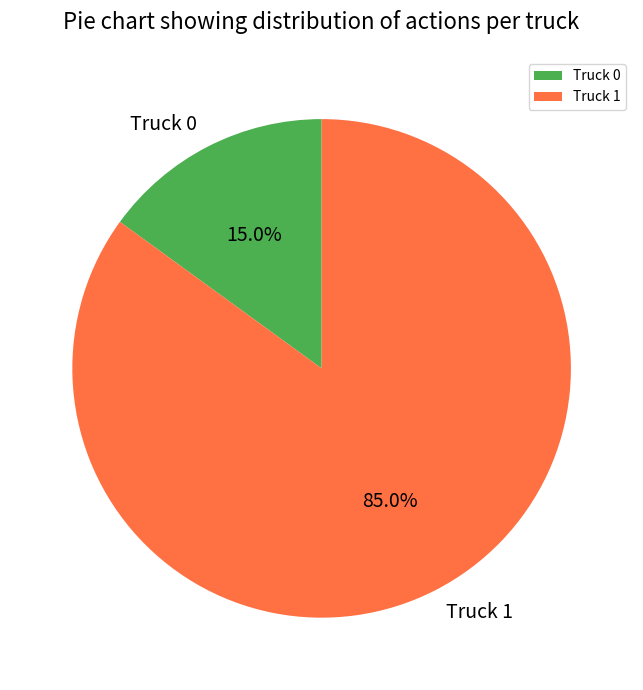

The Truck 1 slice represents 85% of the pie. True or false?

True